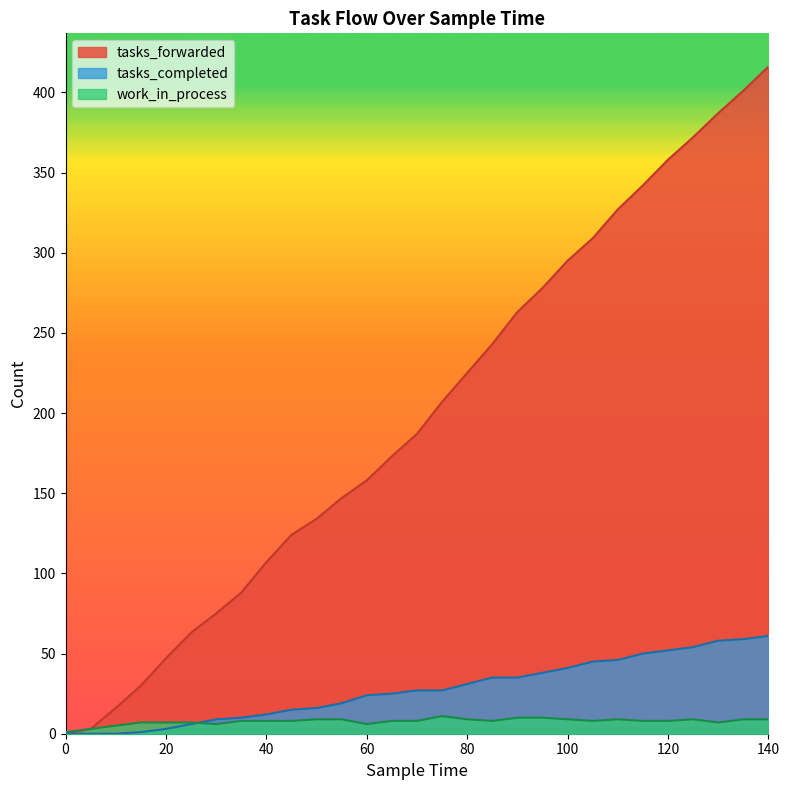

Which series has the widest spread of values?

tasks_forwarded